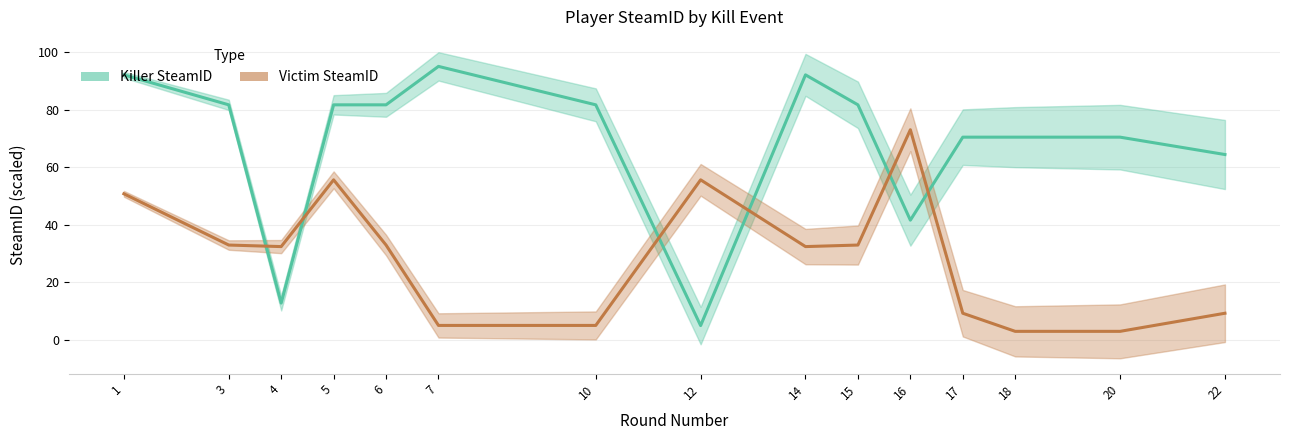

What is the sum of all Killer SteamID values?

1022.5